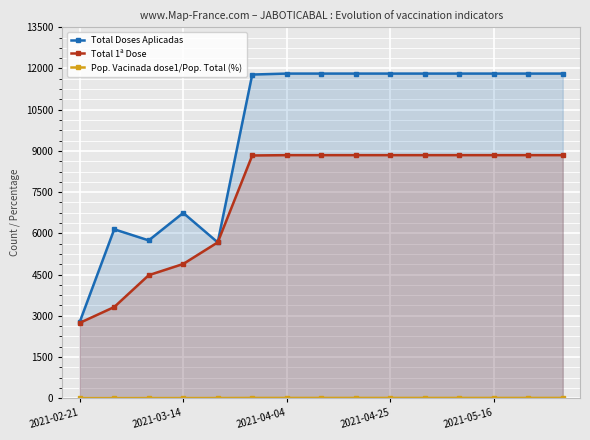

What is the spread (max minus min) of values at 2021-05-16?

11802.6